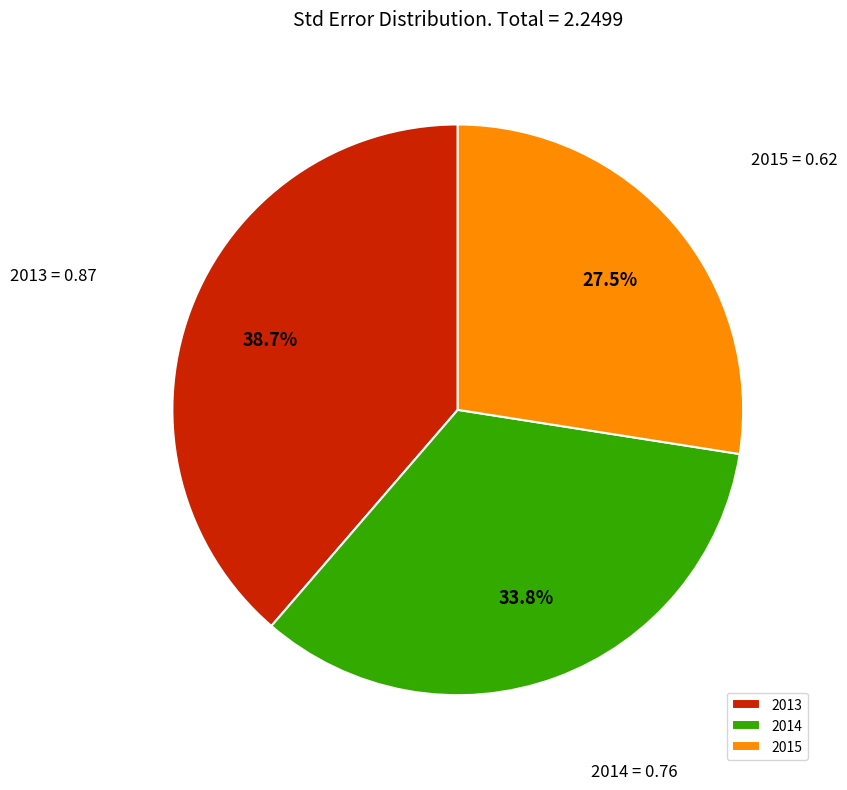

What percentage is the 2013 slice, to the nearest percent?

39%